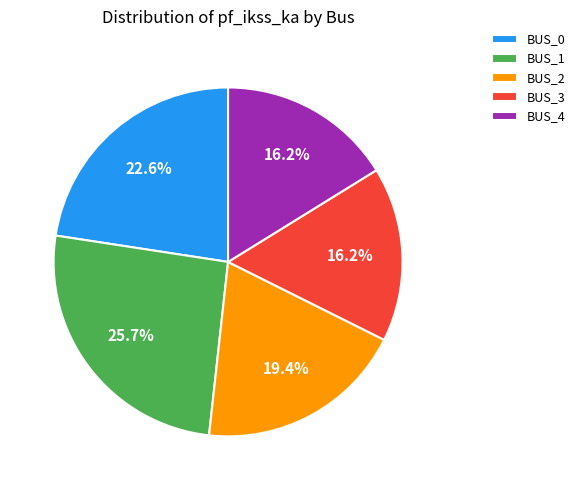

What percentage is NOT represented by BUS_1?

74.3%